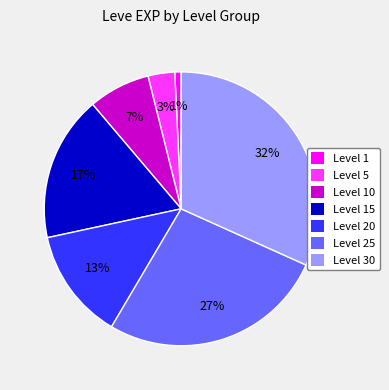

To the nearest percent, what is the average slice percentage?

14%